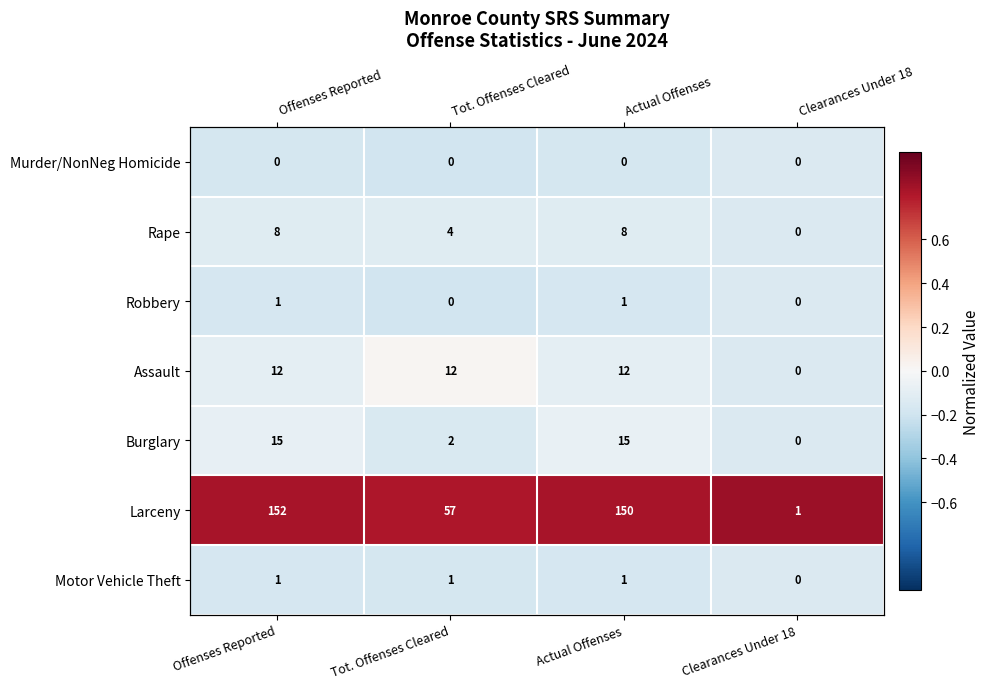

How many data points does each series have?

4